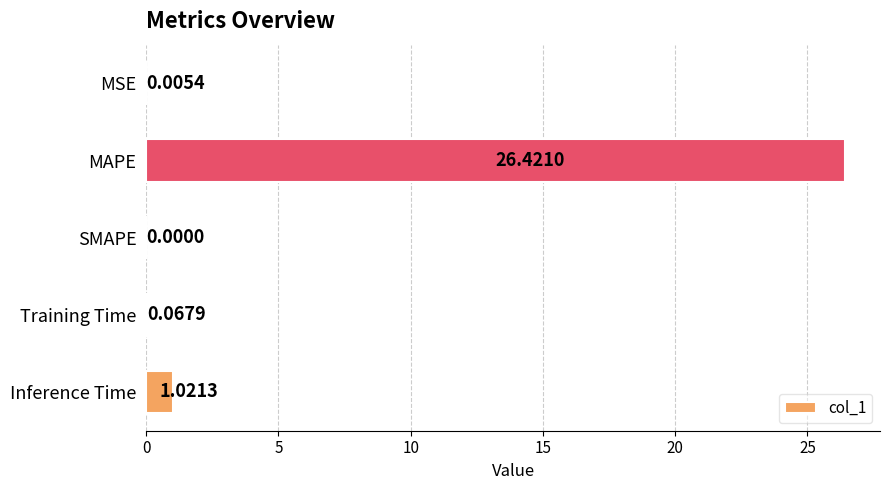

What is the maximum value shown in the chart?

26.4